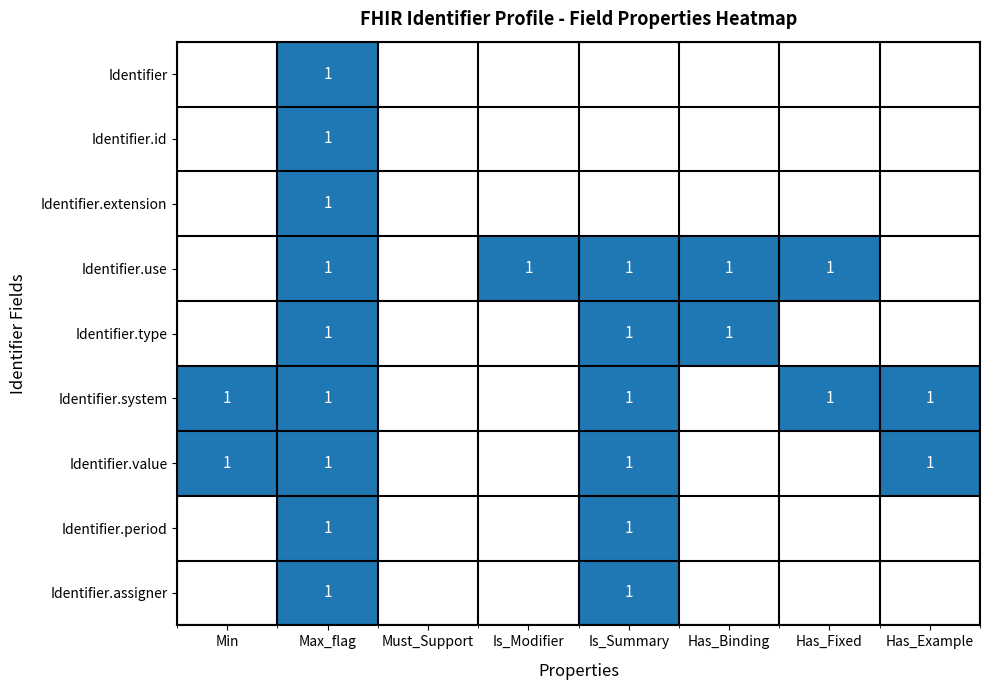

At which category does the chart reach its peak across all series?

Max_flag